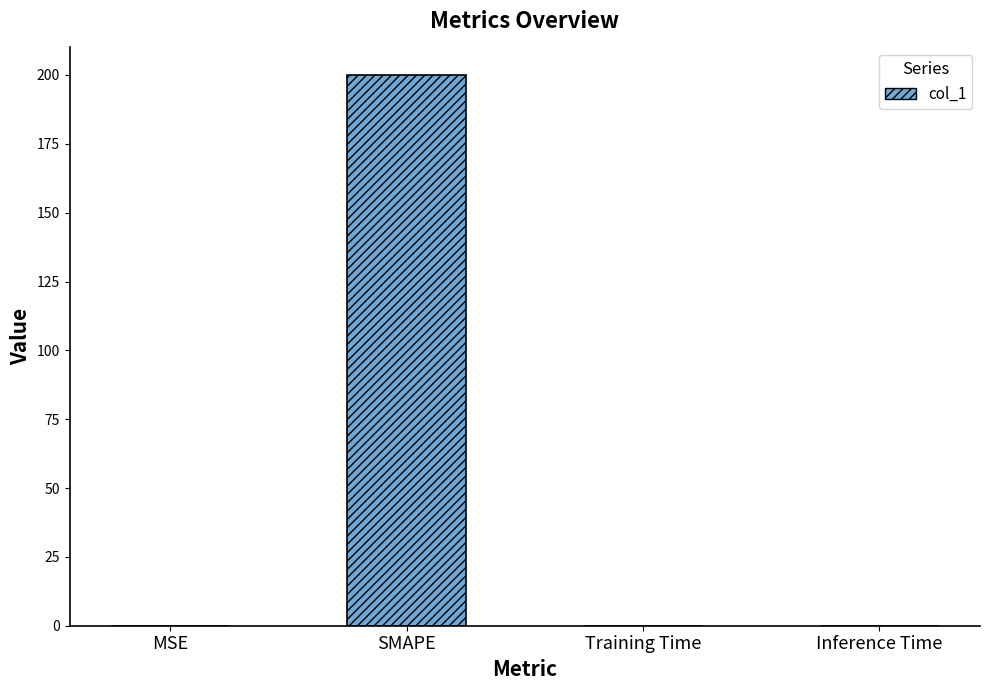

How many categories are shown in the chart?

4